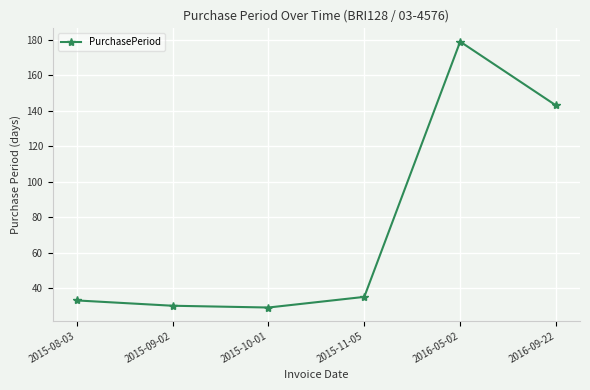

What is the label of the 6th point from the left?

2016-09-22